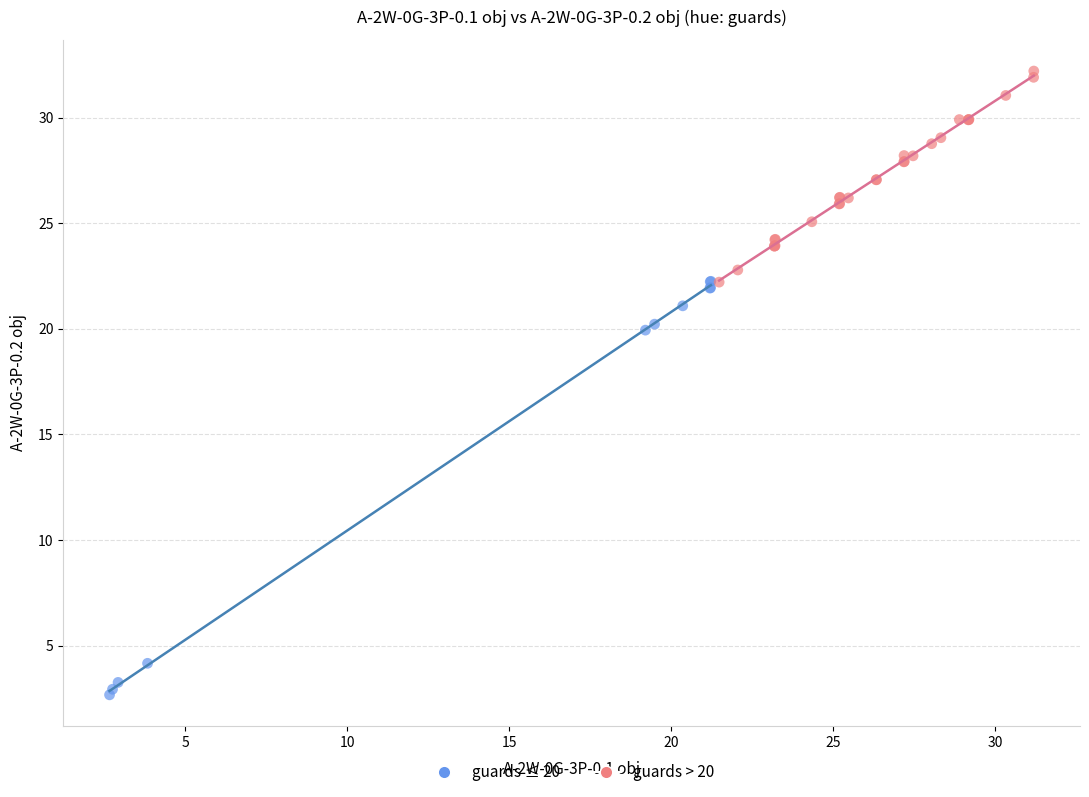

Which series reaches the maximum Y coordinate?

guards > 20